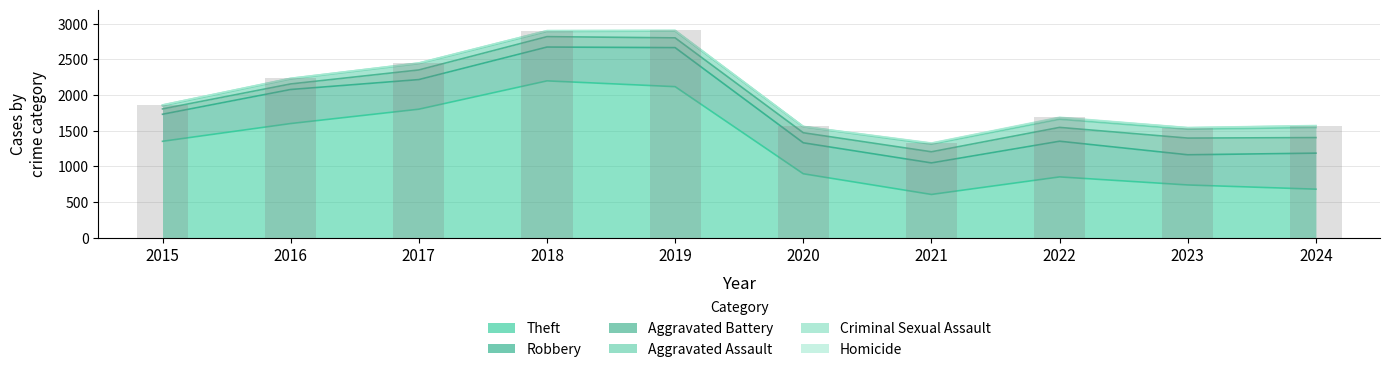

What are all the series names shown in the legend?

Theft, Robbery, Aggravated Battery, Aggravated Assault, Criminal Sexual Assault, Homicide